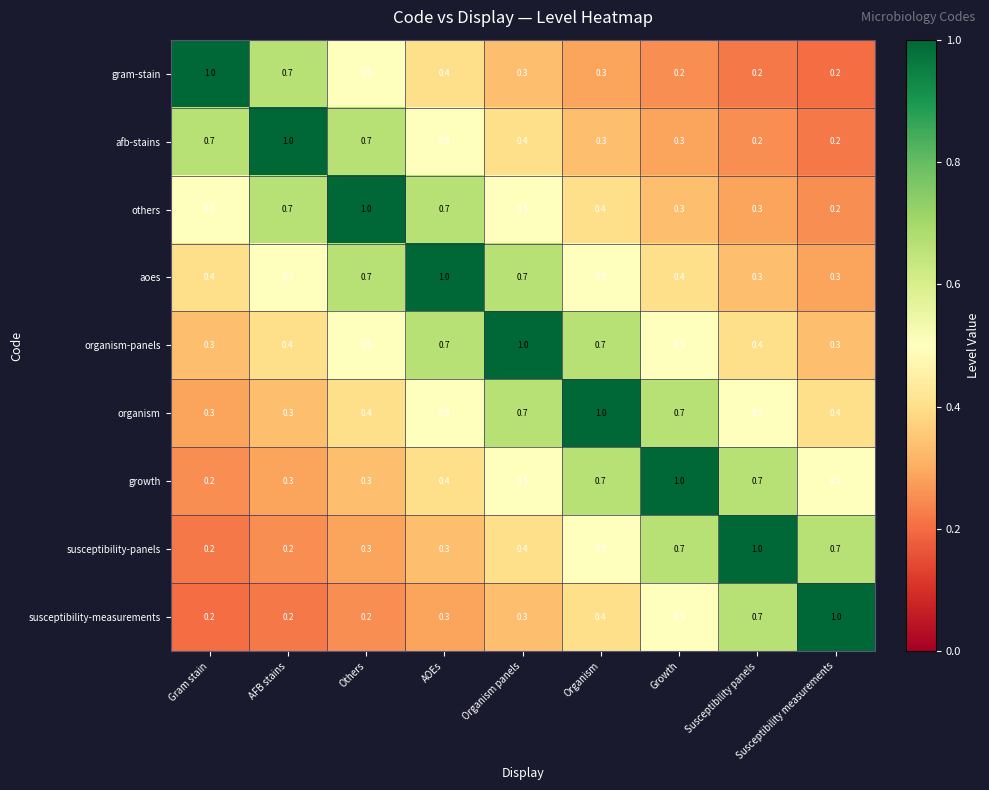

What is the difference between the highest and lowest values at Susceptibility panels?

0.8